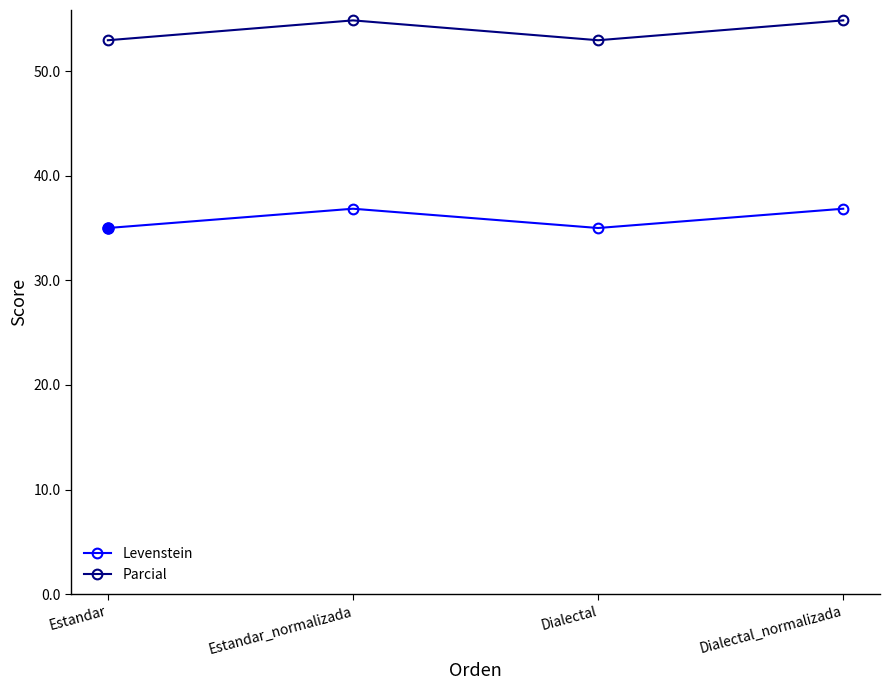

At which label does Parcial first exceed 54?

Estandar_normalizada